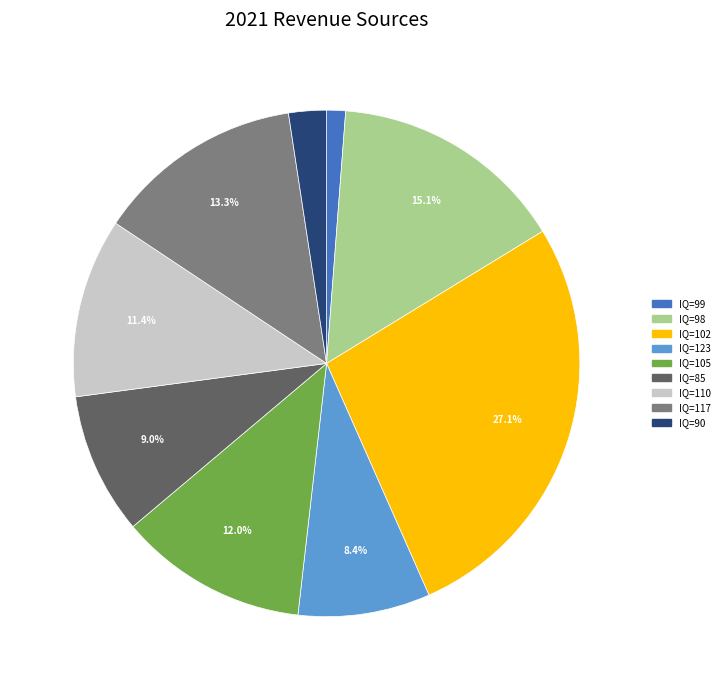

Rank the categories by value from lowest to highest.

IQ=99, IQ=90, IQ=123, IQ=85, IQ=110, IQ=105, IQ=117, IQ=98, IQ=102